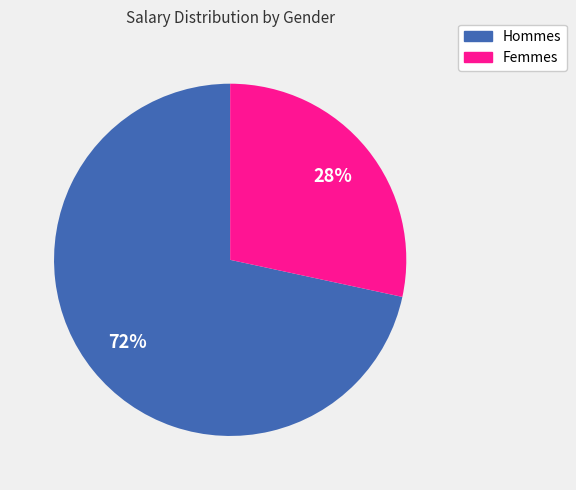

Does any single category account for the majority?

Yes